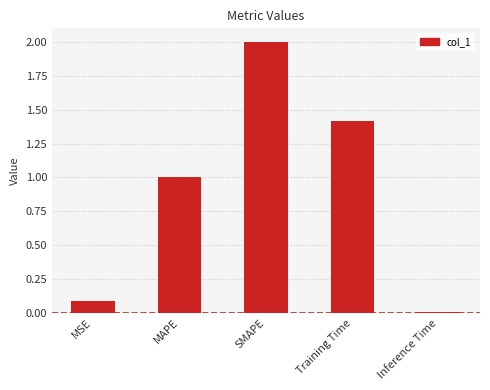

What is the difference between the values at Training Time and Inference Time?

1.4